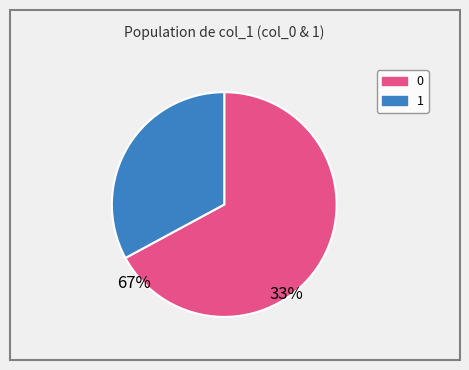

Rank the categories by value from lowest to highest.

1, 0